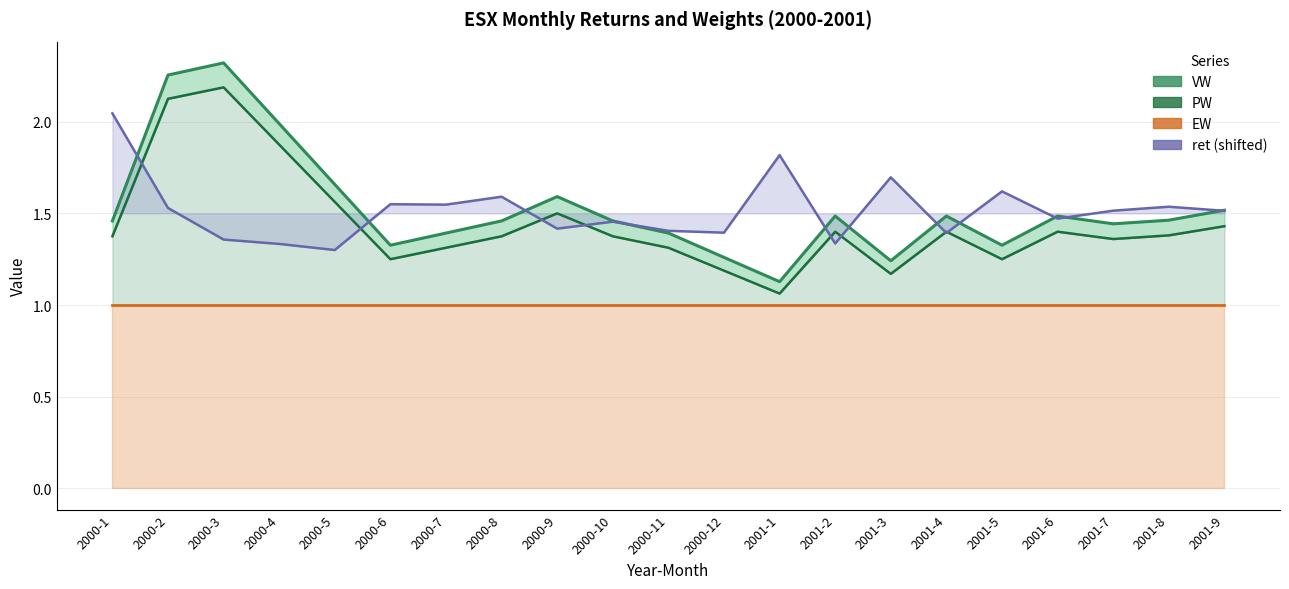

What is the maximum value for VW?

2.3